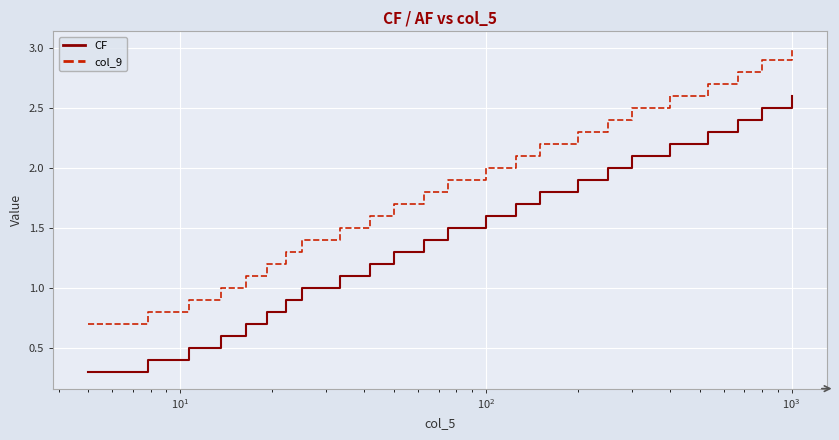

What are all the series names shown in the legend?

CF, col_9